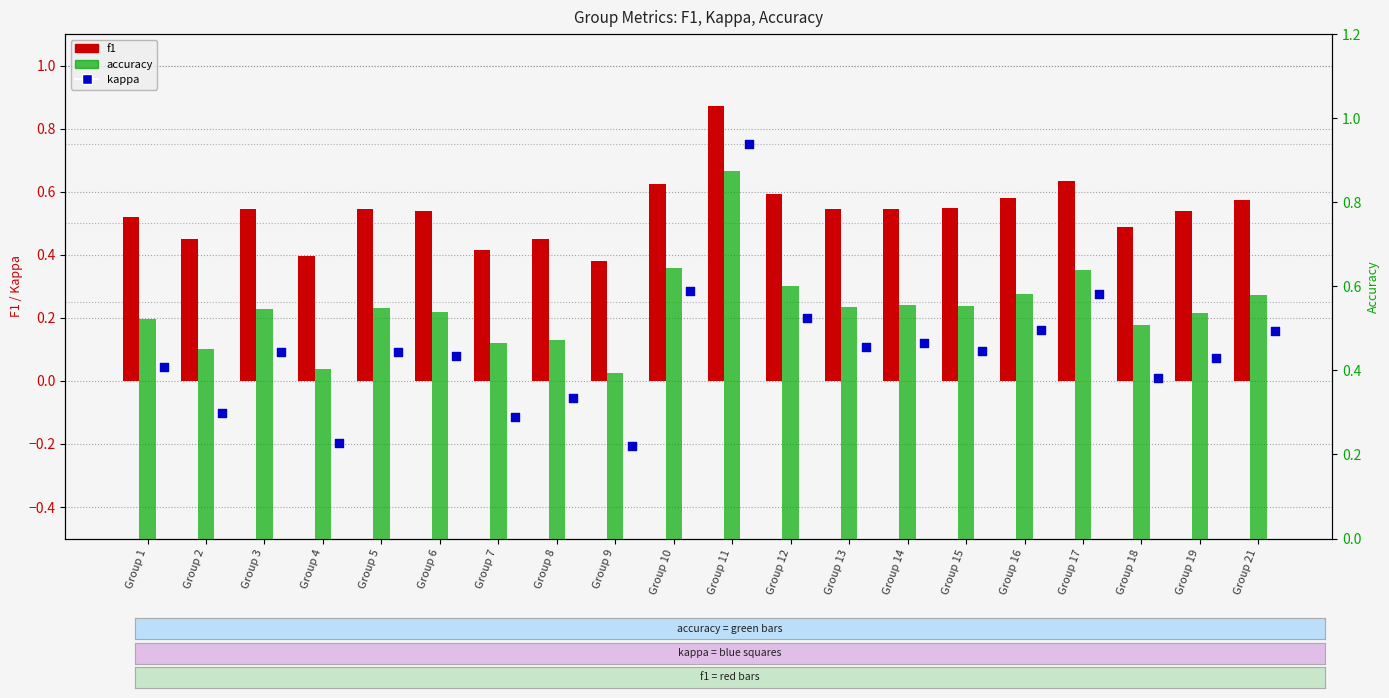

Is the value of kappa at Group 3 greater than the value of accuracy at Group 7?

No